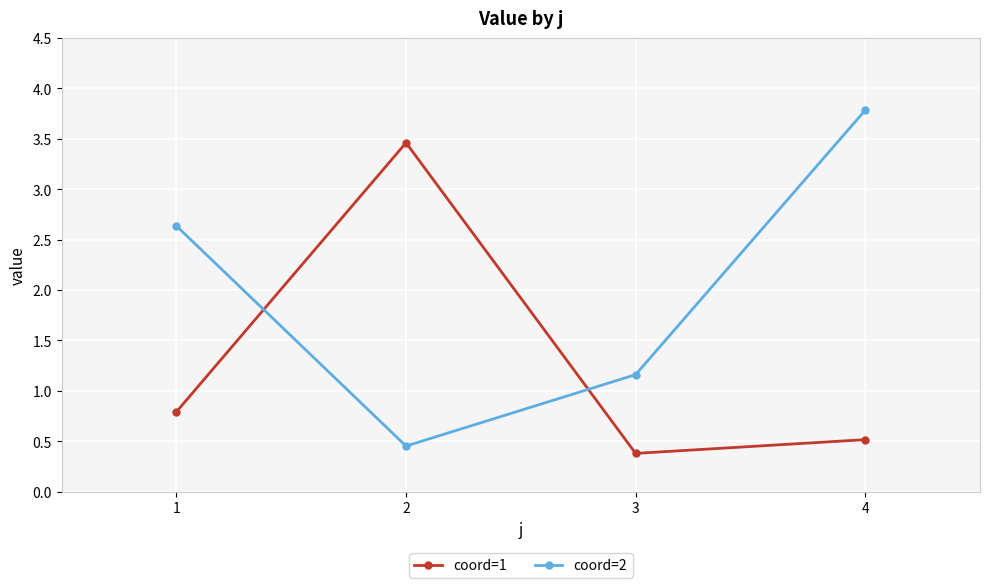

How many data points does each series have?

4